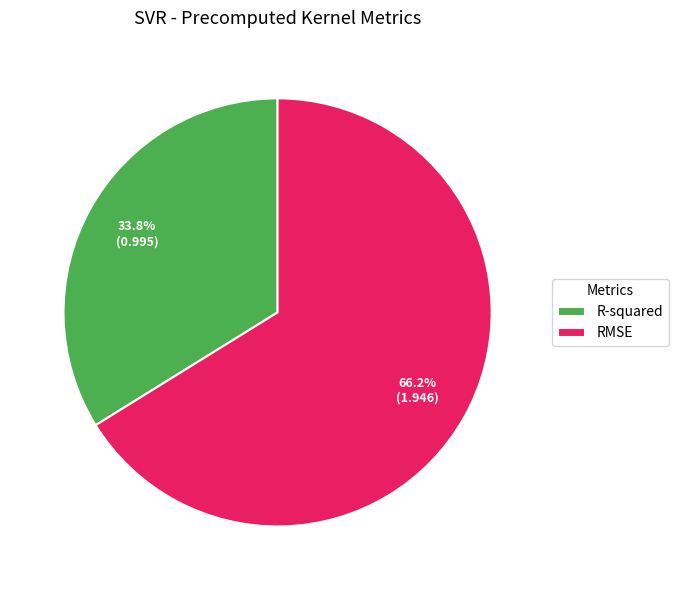

How many segments does this pie chart have?

2